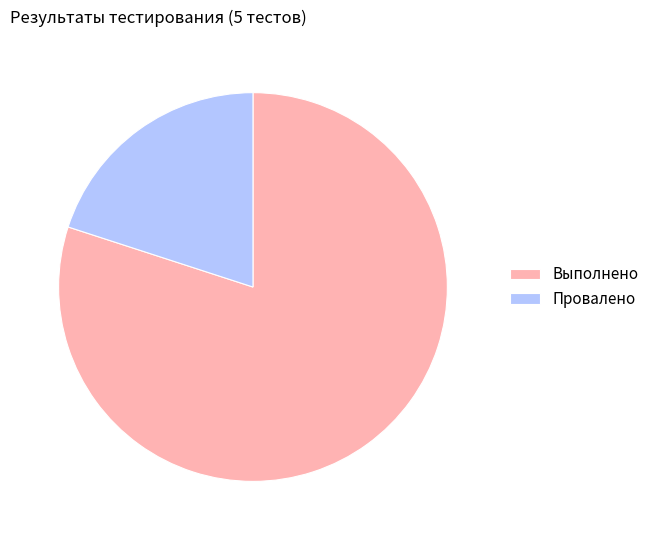

Do Провалено and Выполнено together represent more than half of the pie?

Yes